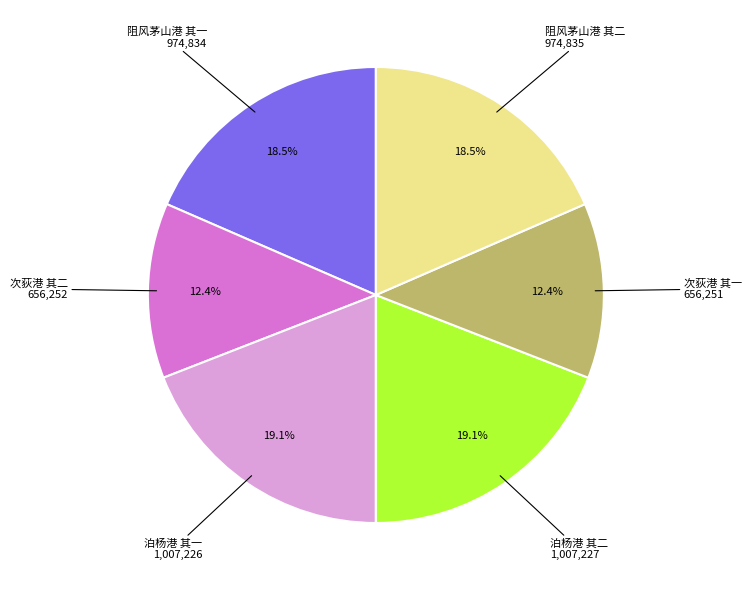

Is there any slice that represents more than half of the pie?

No